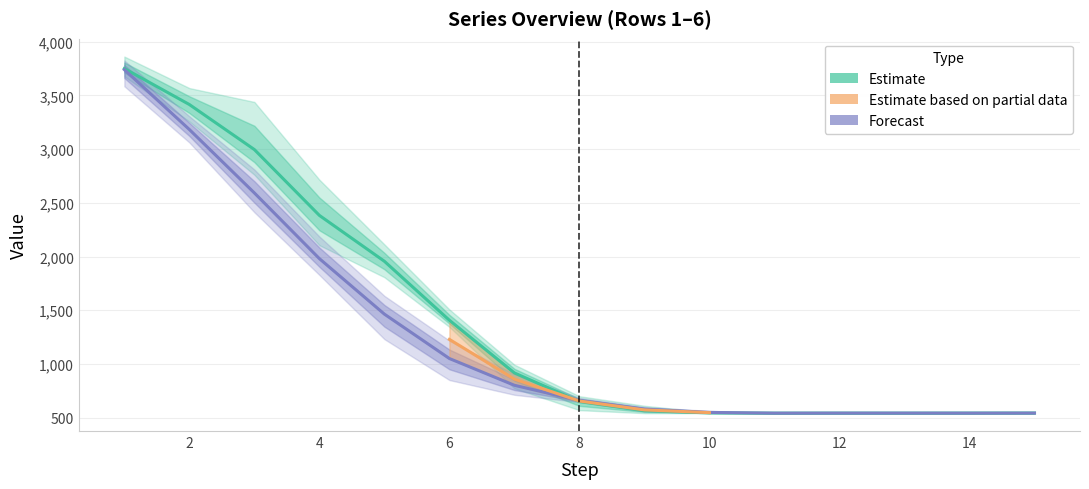

Does the chart have visible grid lines?

Yes